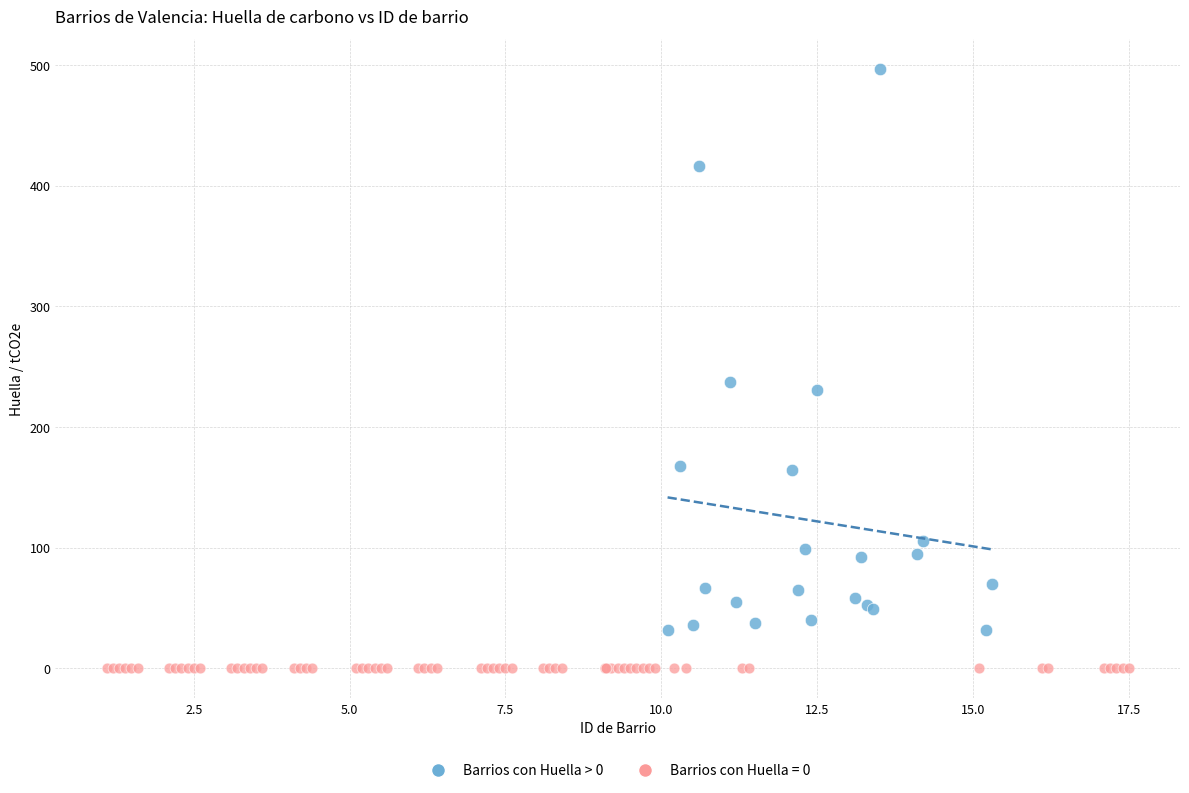

Which series contains the lowest Y value?

Barrios con Huella = 0